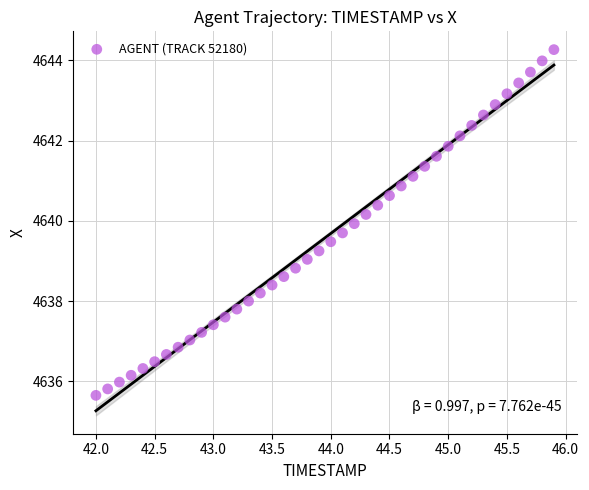

What is the range of X values (max minus min)?

3.9